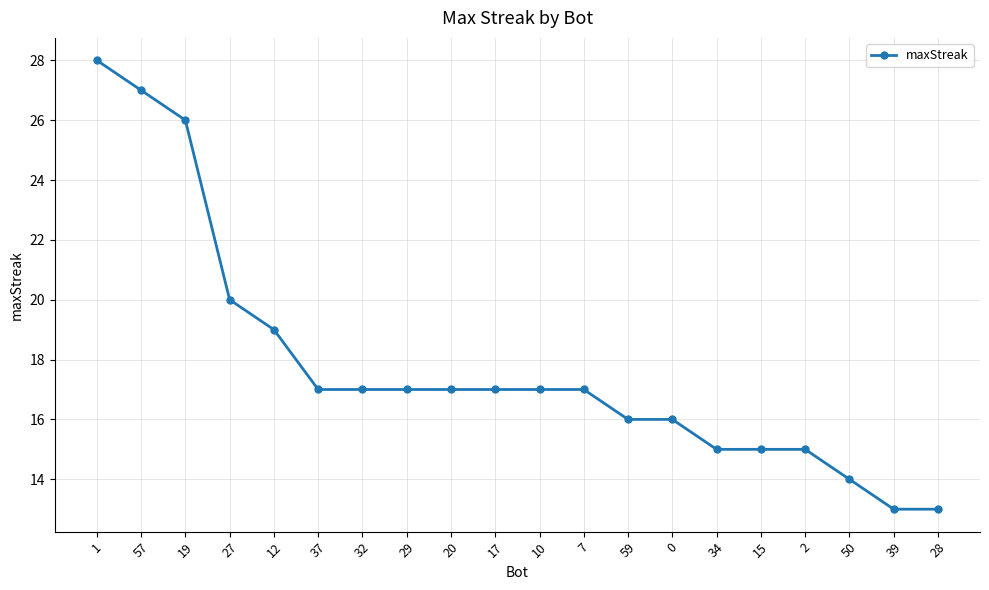

What is the approximate value at 39, to the nearest 5?

15